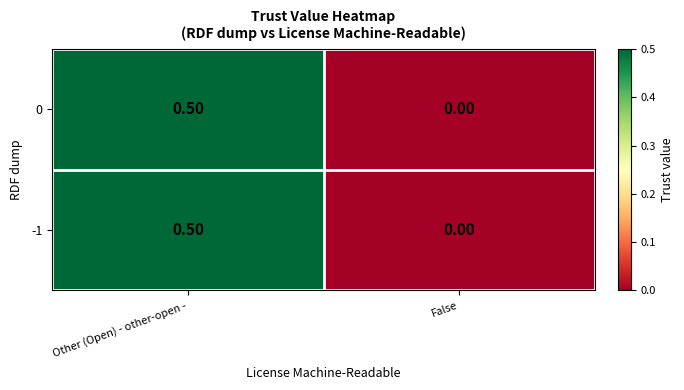

What is the greatest value displayed?

0.5